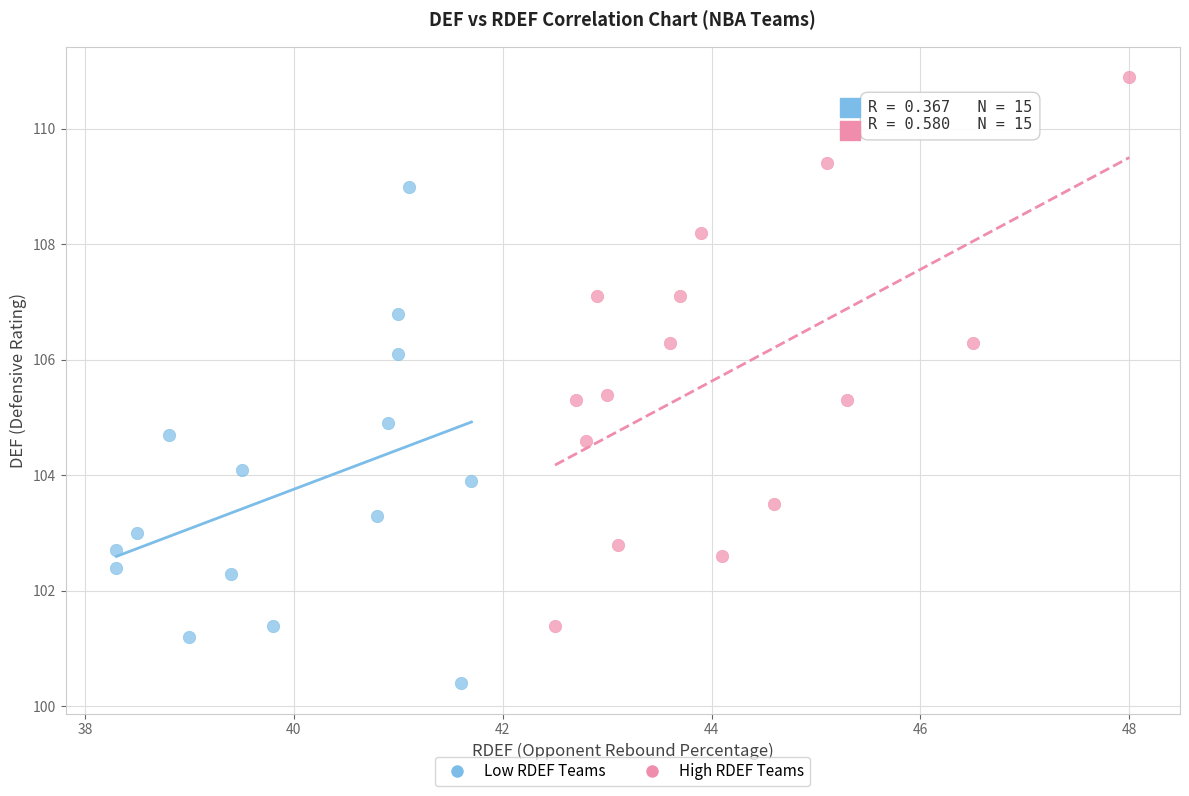

Which series reaches the minimum Y coordinate?

Low RDEF Teams